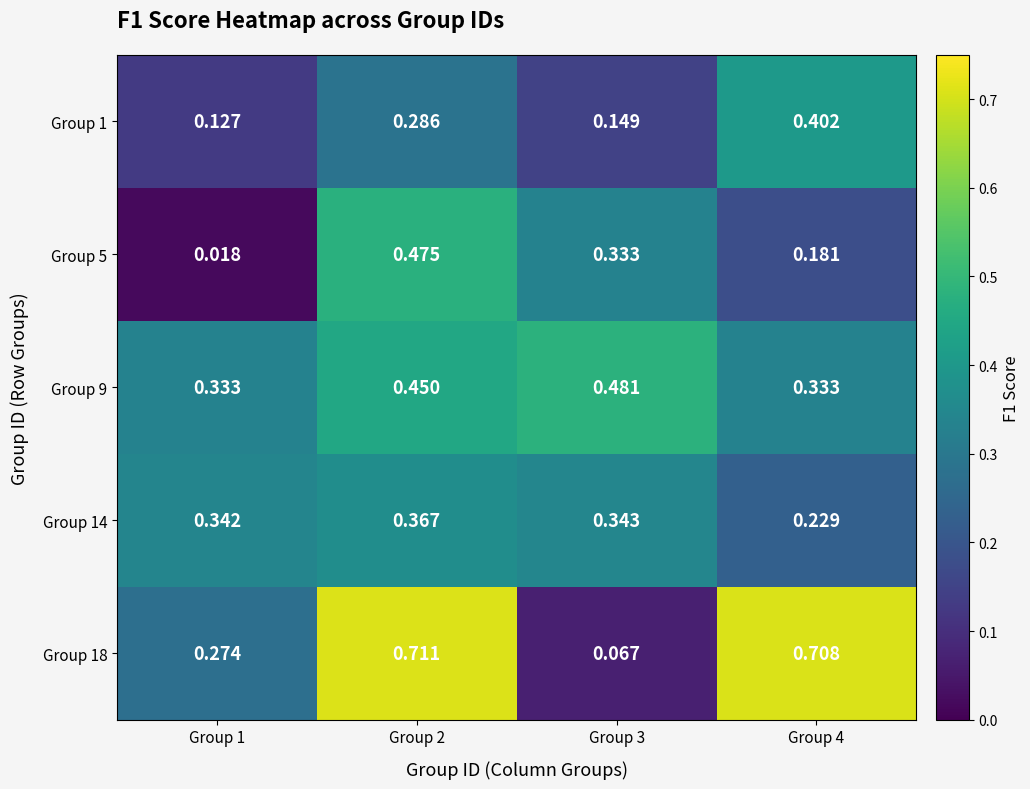

Is the value of Group 14 at Group 4 greater than the value of Group 1 at Group 2?

No